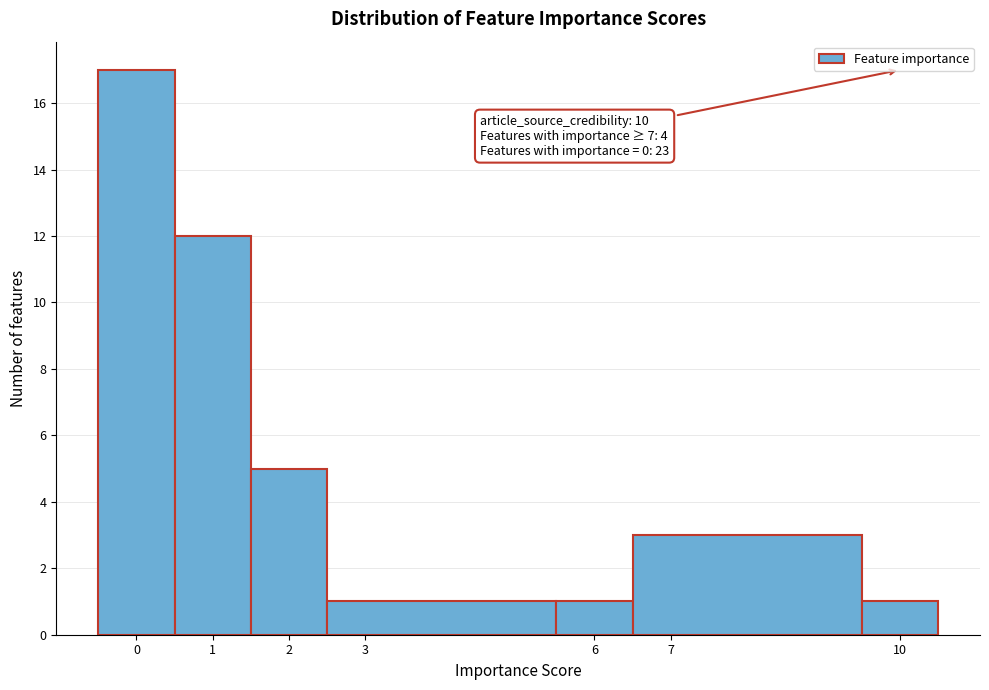

Which range on the x-axis has the tallest bar?

-0.5 to 0.5